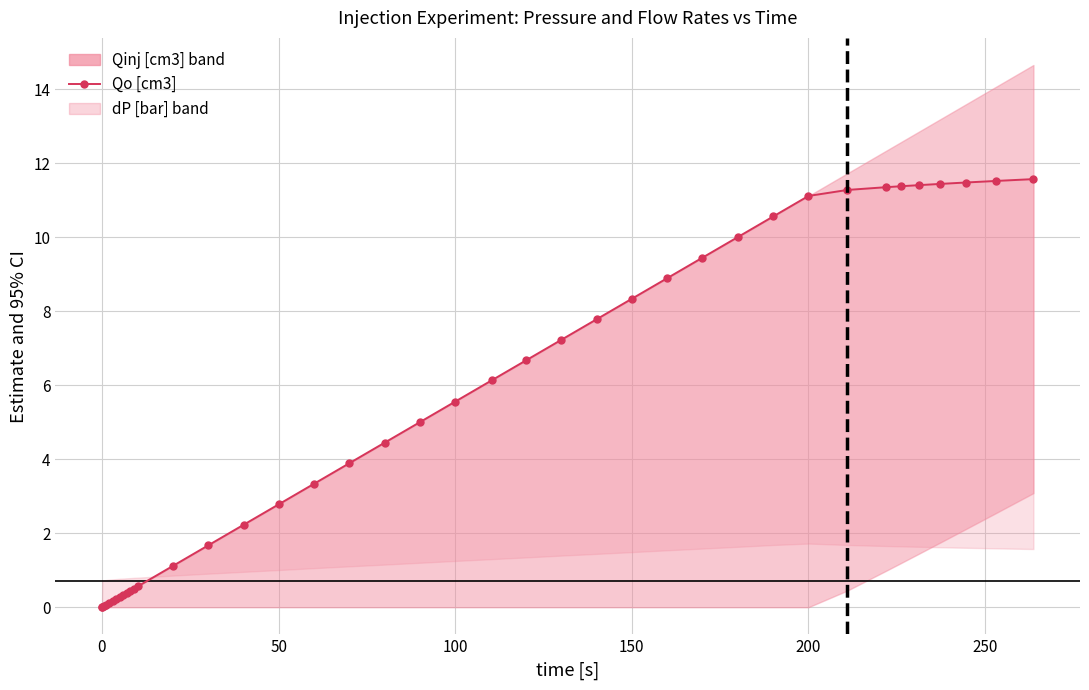

The value at 10 is 0.8. True or false?

False